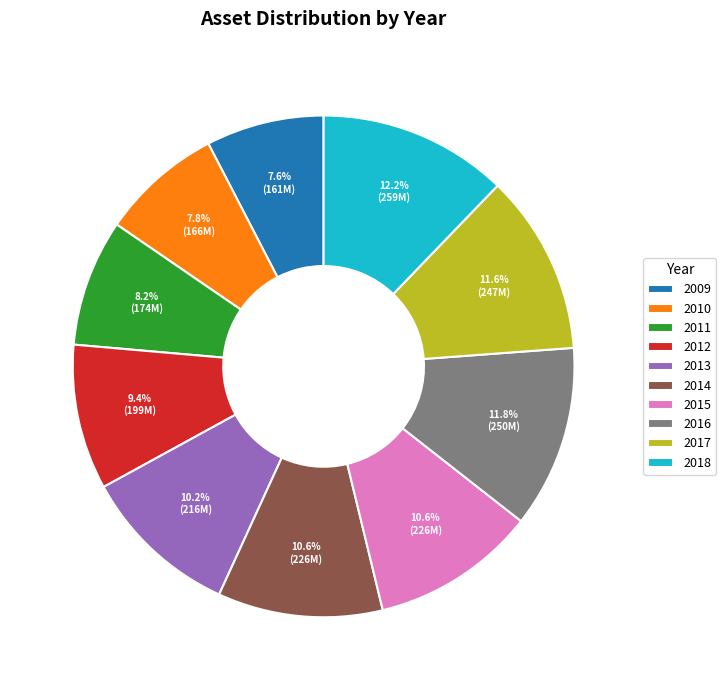

Is there any slice that represents more than half of the pie?

No